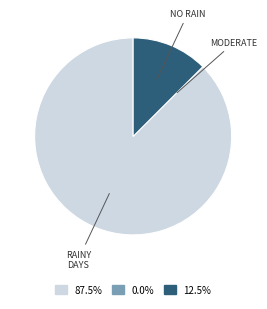

Is there a majority slice in this chart?

Yes